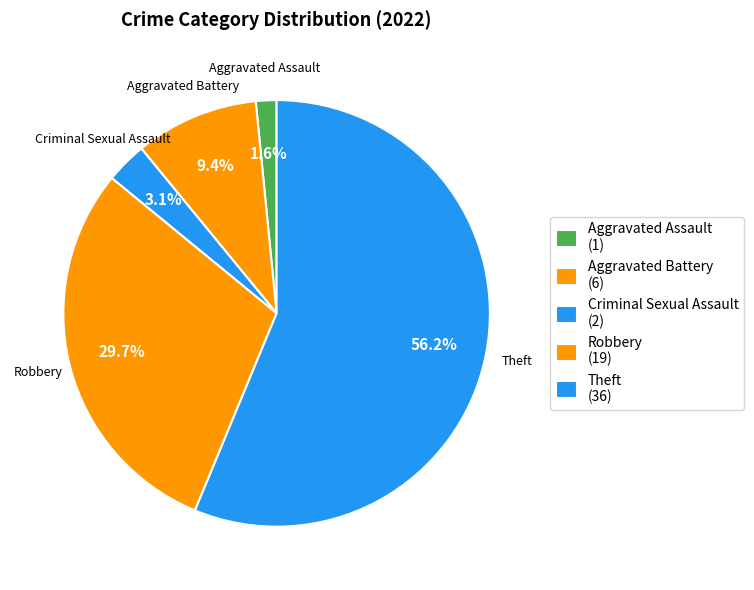

Is it true that Aggravated Assault is 8% of the pie?

False